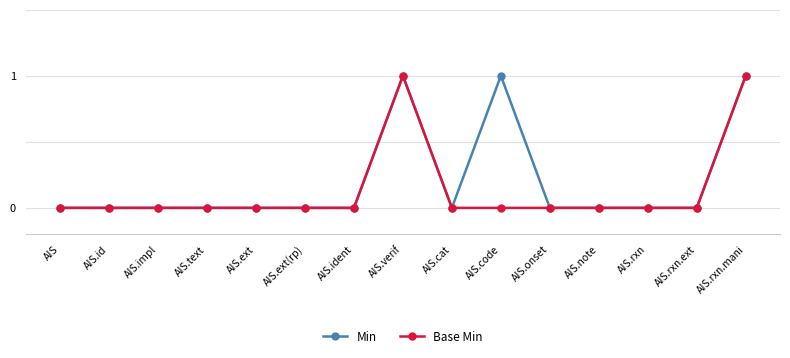

What is the difference between the Min values at AIS.impl and AIS.verif?

1